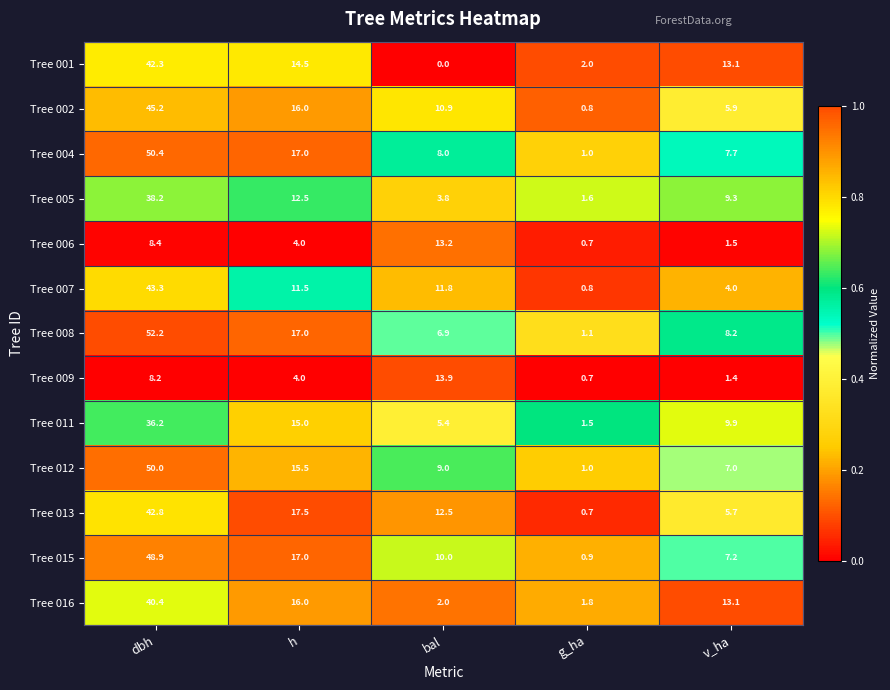

What is the difference between the highest and lowest values at bal?

13.9